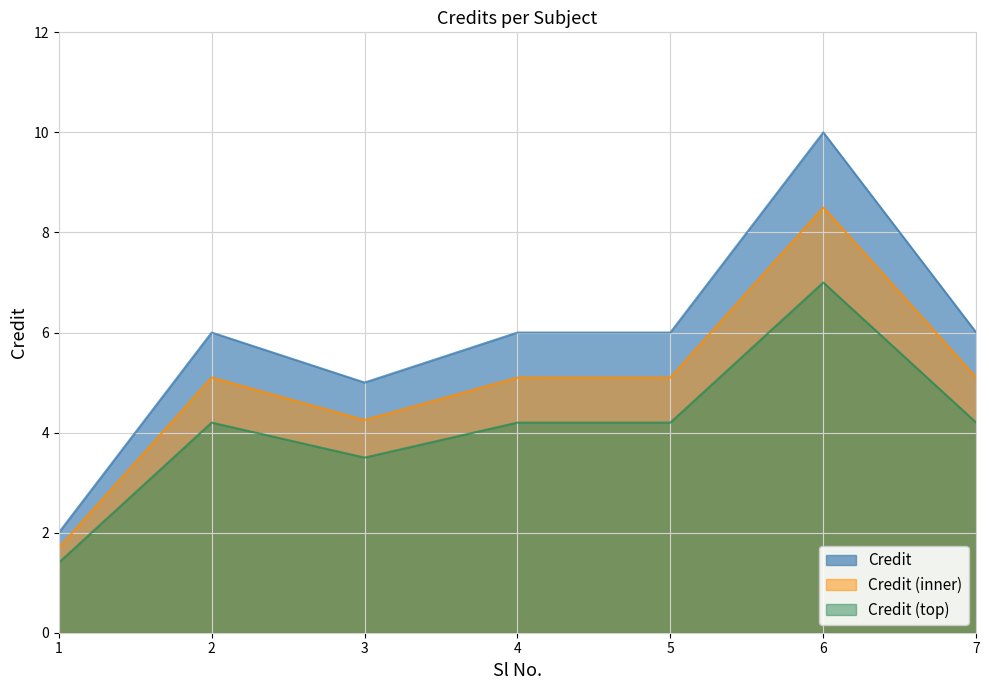

The value of Credit (top) at 6 is 4.7. True or false?

False